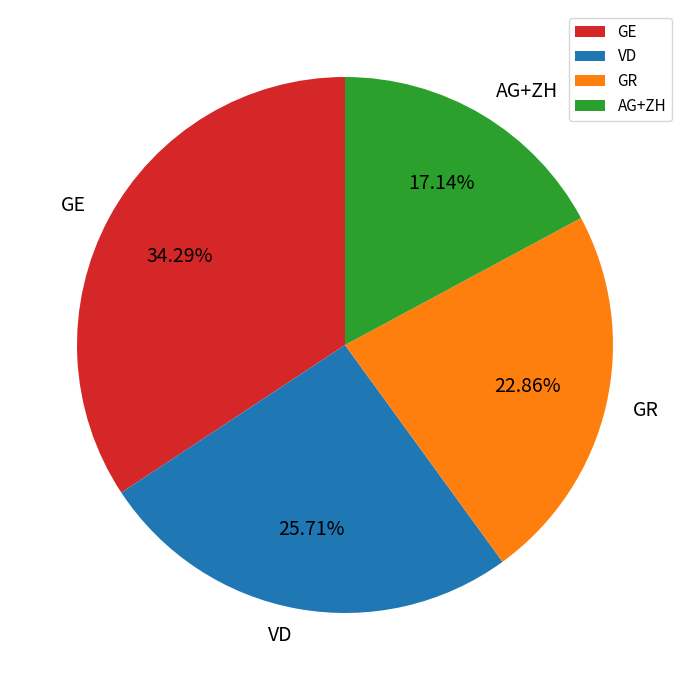

Rank the categories by value from highest to lowest.

GE, VD, GR, AG+ZH